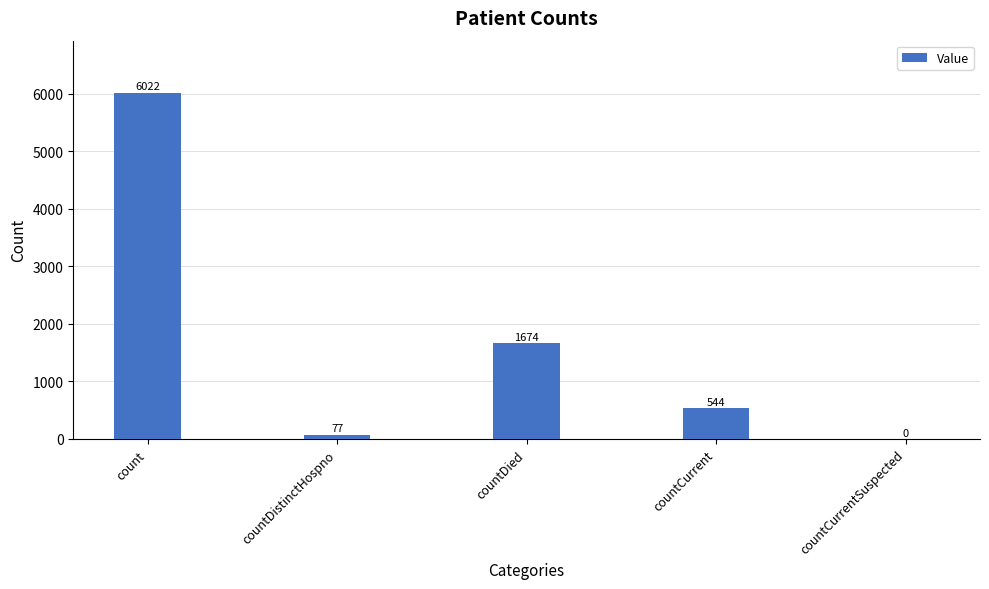

How many data points does each series have?

5